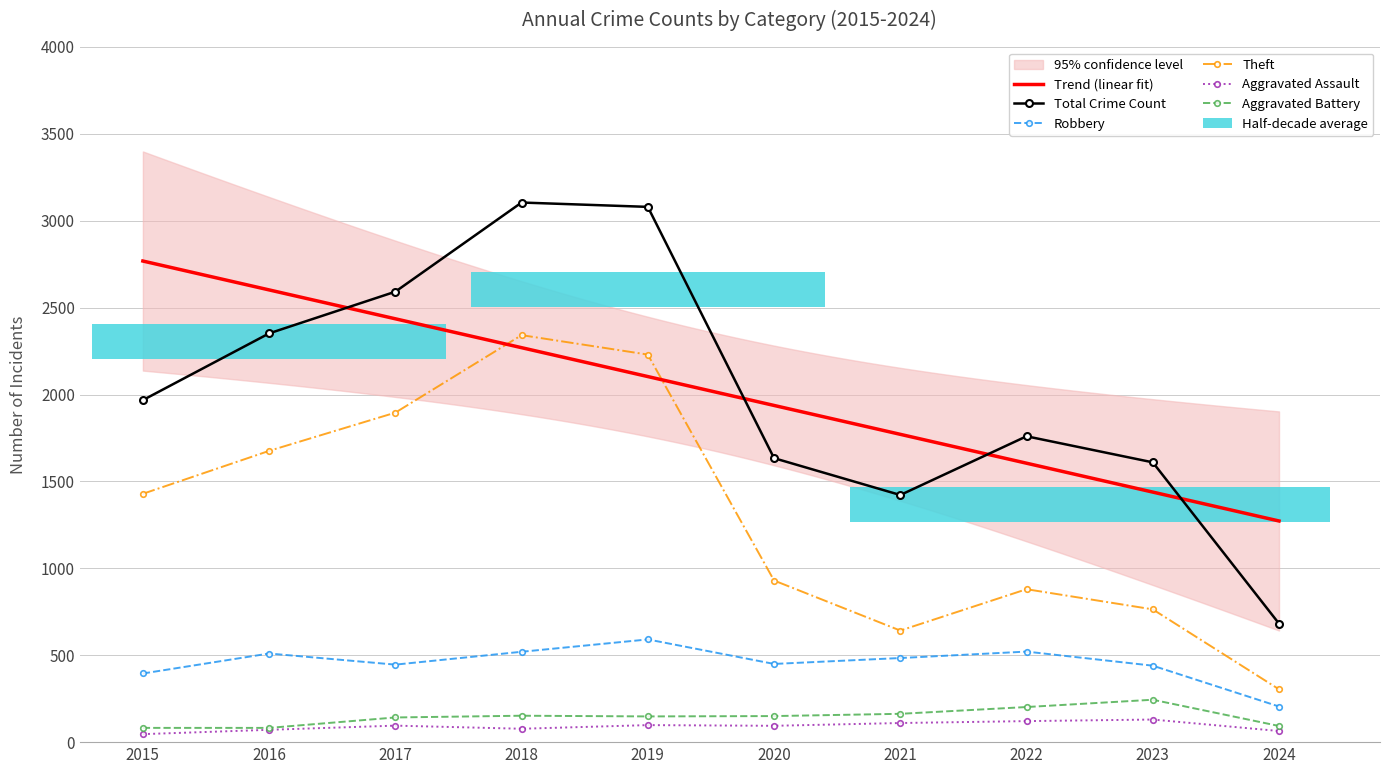

Reading left to right, what are all the values shown in this chart?

Robbery: 395	510	446	520	591	450	484	521	440	205
Theft: 1429	1676	1896	2342	2230	930	642	880	764	304
Total: 1968	2352	2592	3105	3080	1634	1422	1760	1610	682
Aggravated Assault: 46	71	95	77	98	94	110	121	130	64
Aggravated Battery: 82	82	142	152	148	150	163	202	244	93